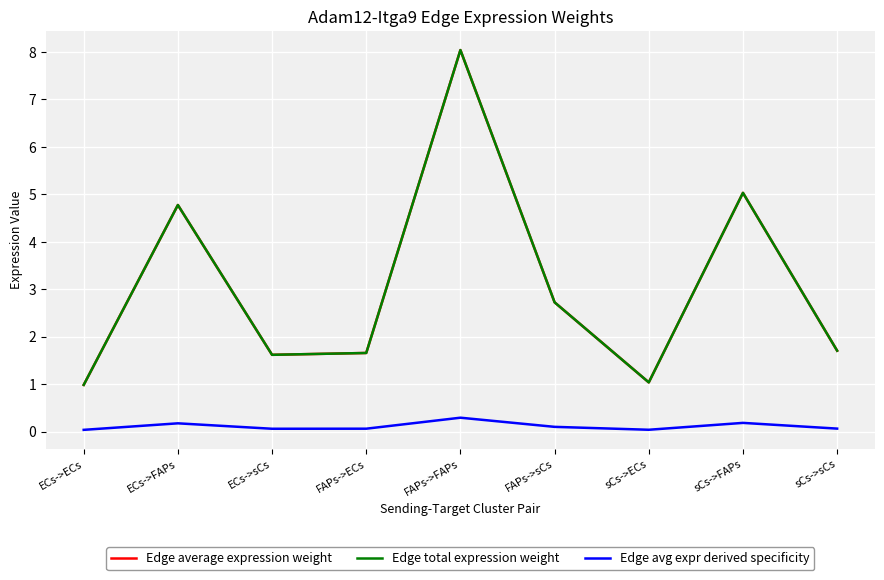

Is this an area chart (filled region under the line)?

No